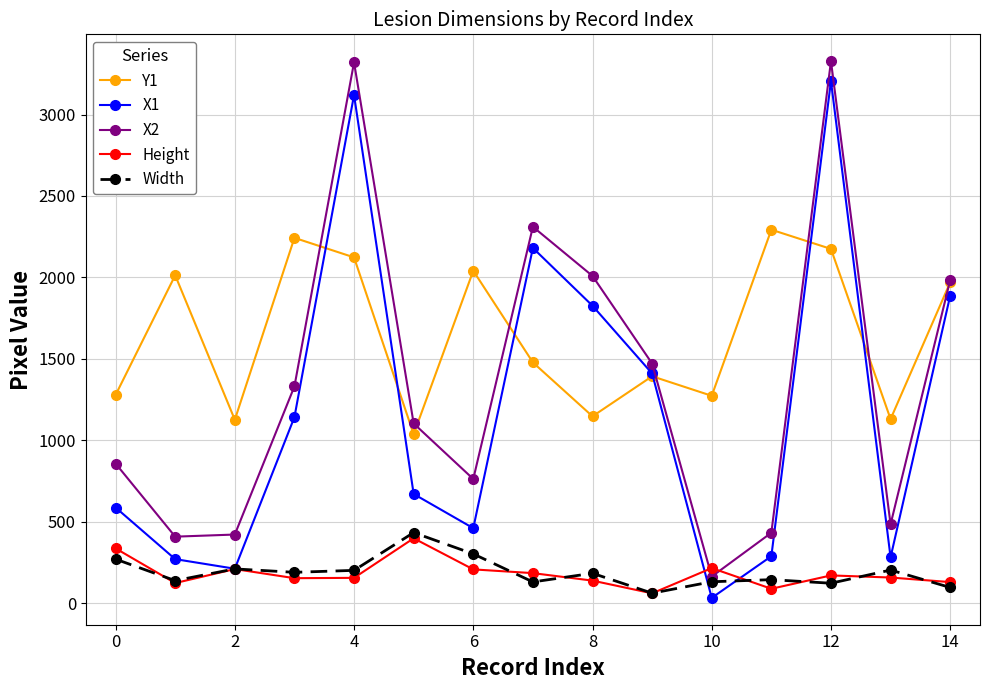

What is the sum of all X2 values?

20385